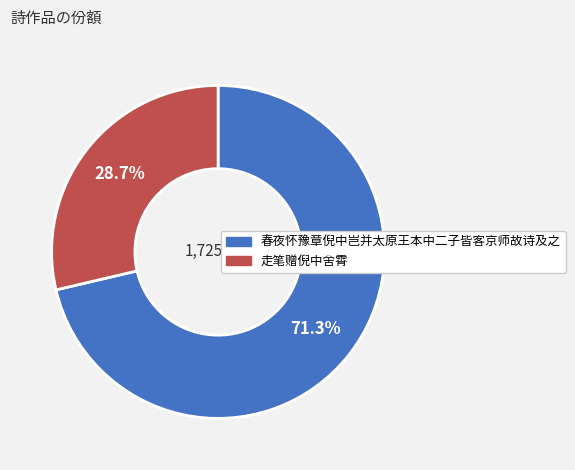

The 走笔赠倪中舍霄 slice represents 36% of the pie. True or false?

False